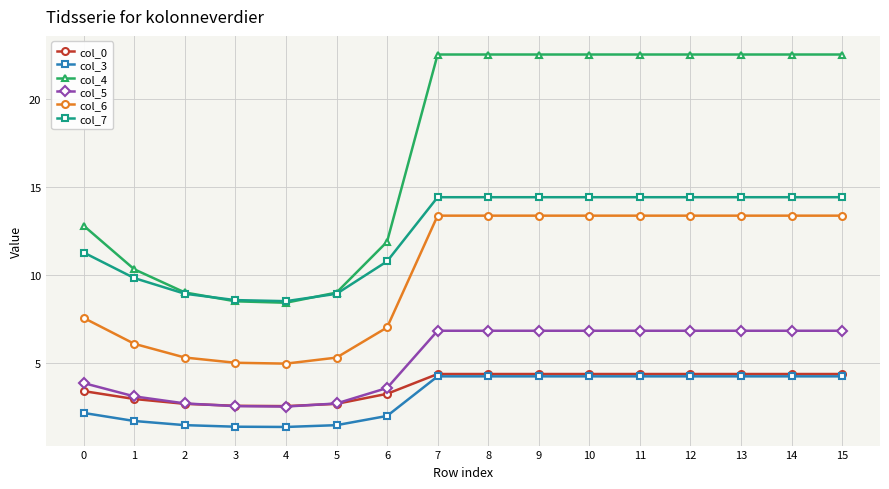

Is it true that col_7 equals 5.5 at 12?

False